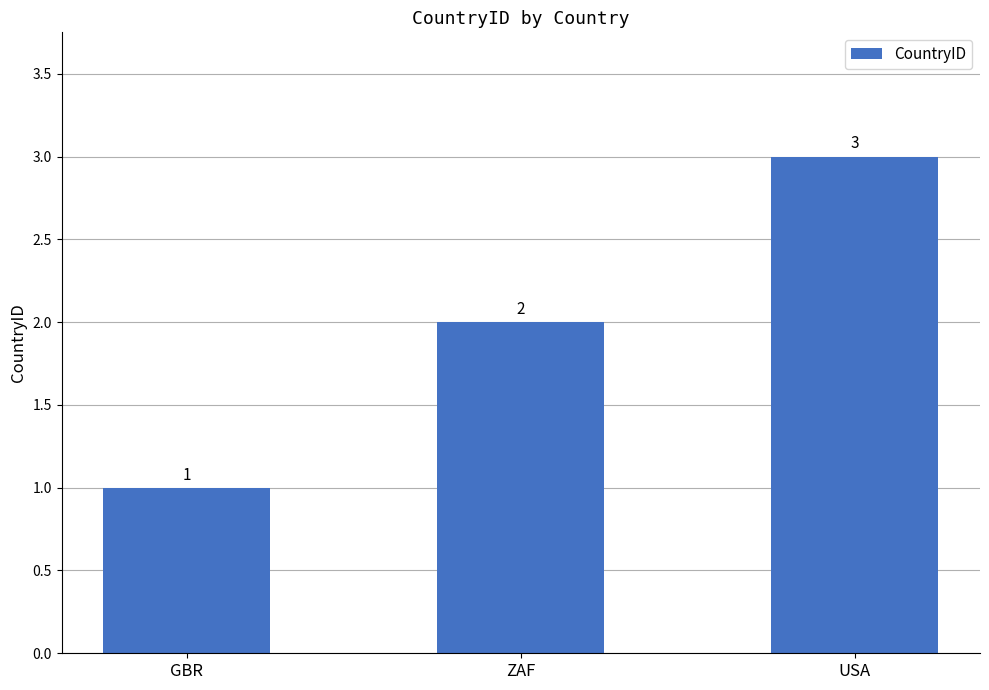

Which label corresponds to the largest value in the chart?

USA